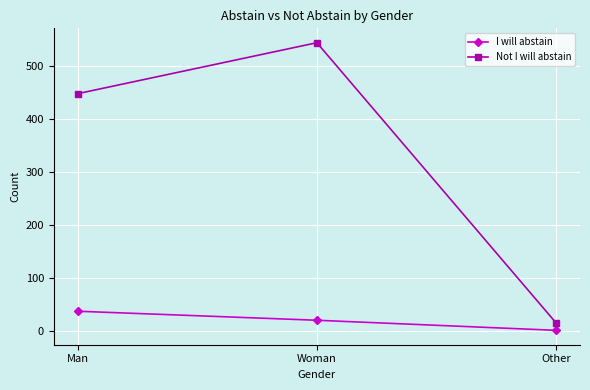

What is the difference between the I will abstain values at Other and Man?

36